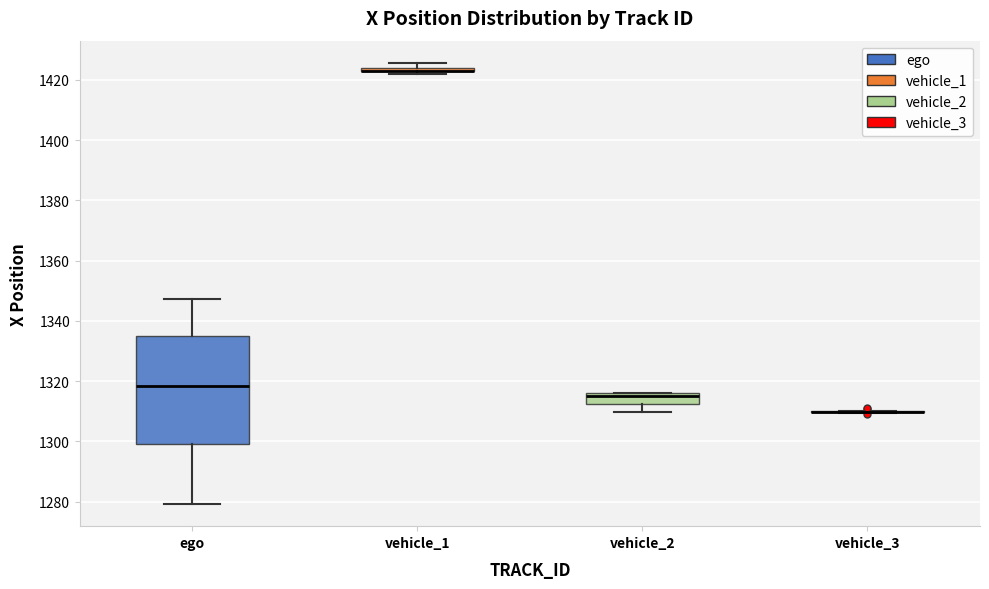

Comparing the boxes themselves (not the whiskers), which one is the tallest?

ego